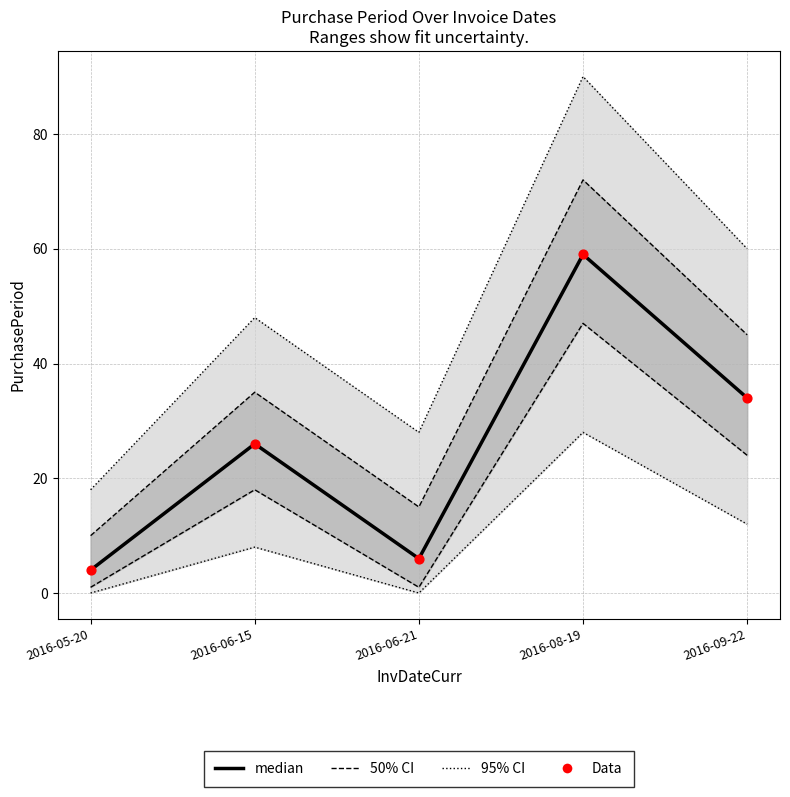

Which series has the largest total across all categories?

median